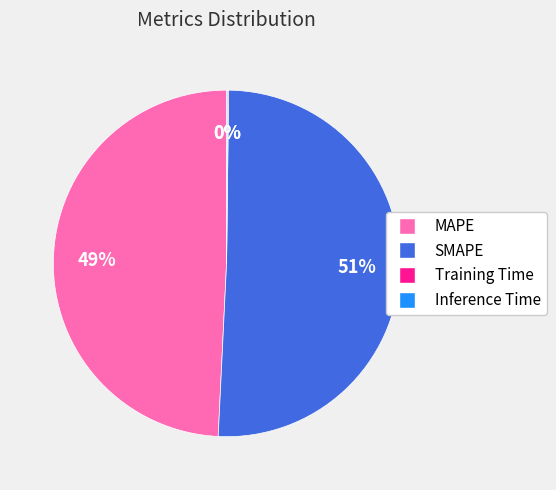

To the nearest percent, what percentage of the pie is SMAPE?

51%